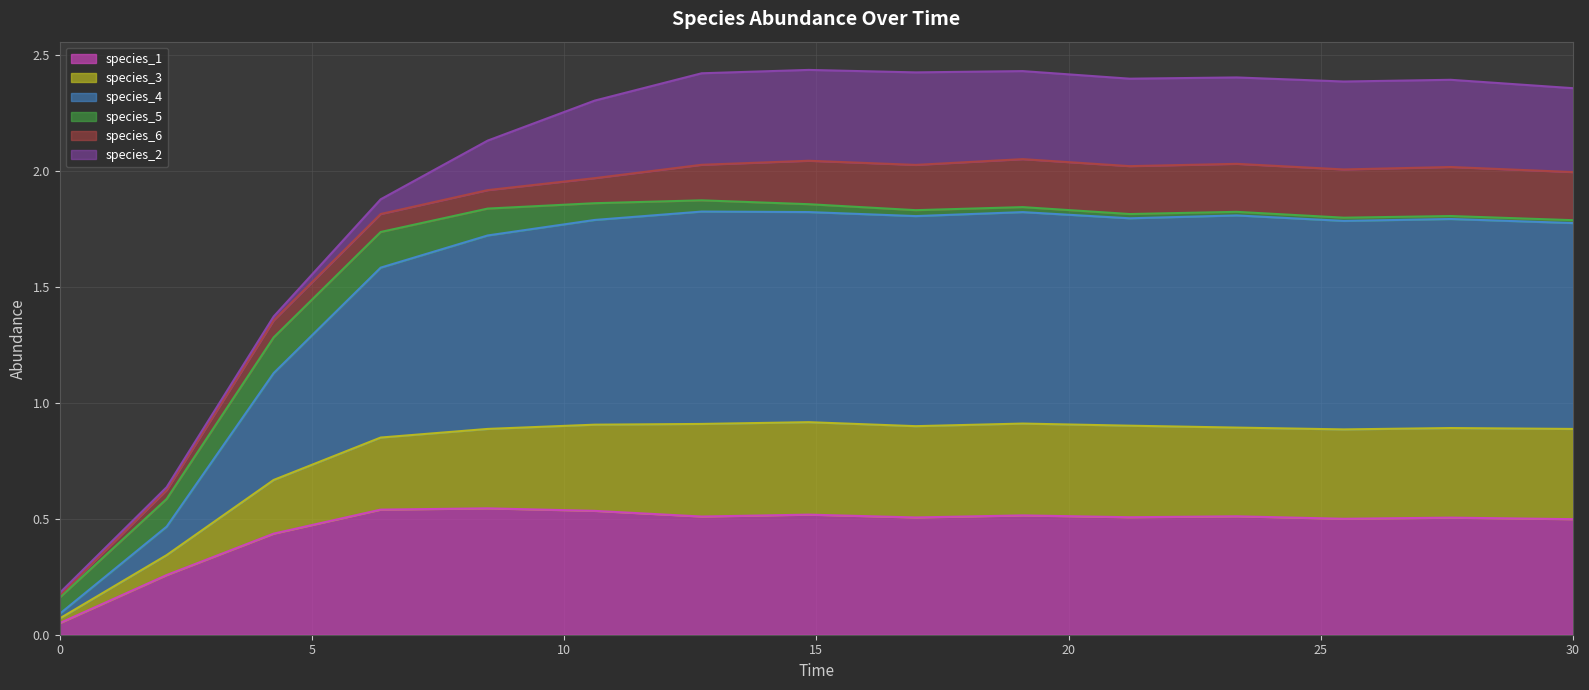

What is the label of the 10th point from the left?

19.09090909090909